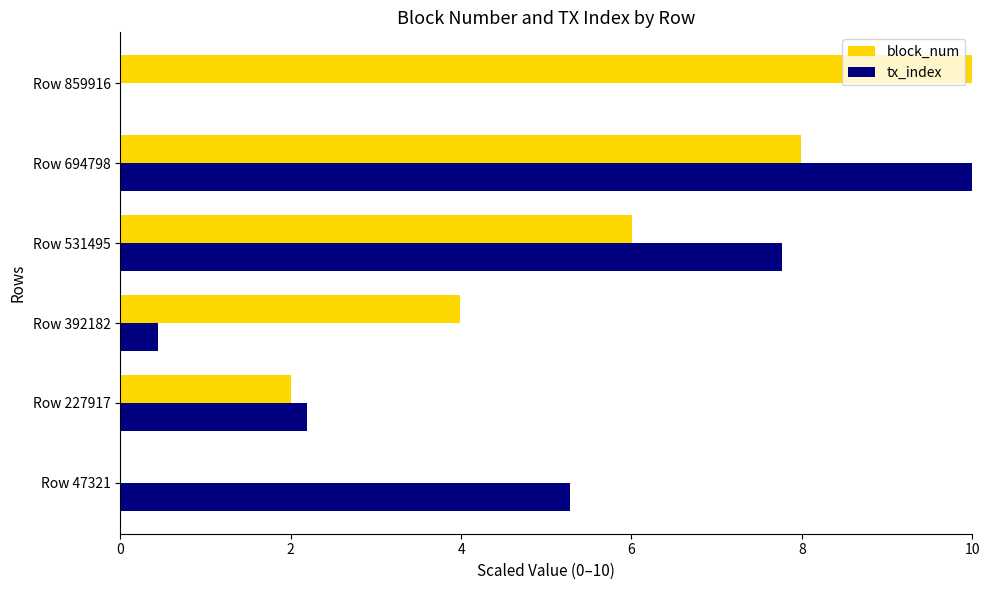

Is it true that block_num equals -3.8 at Row 47321?

False